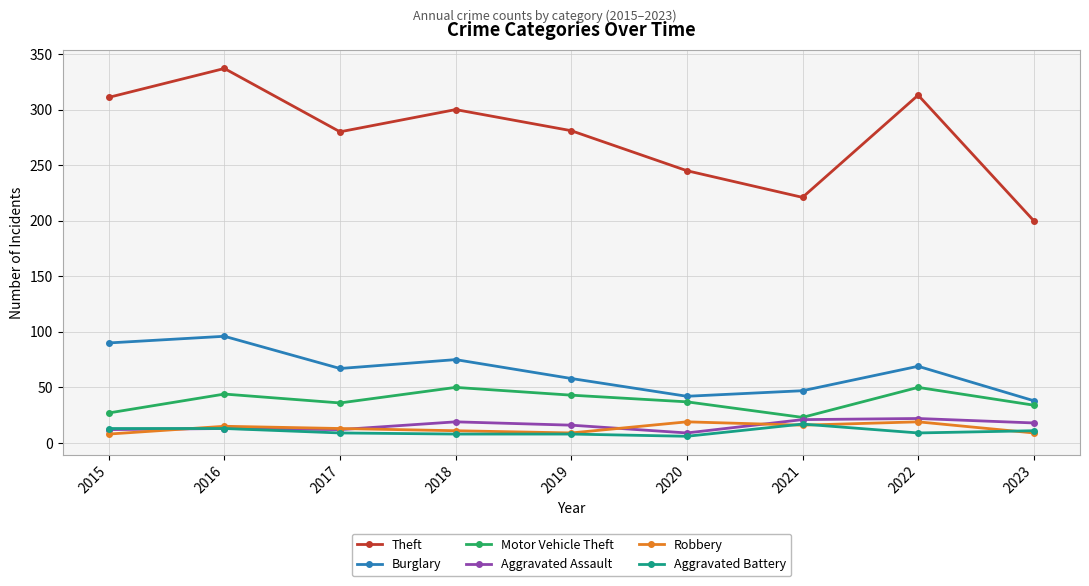

What is the minimum value shown in the chart?

6